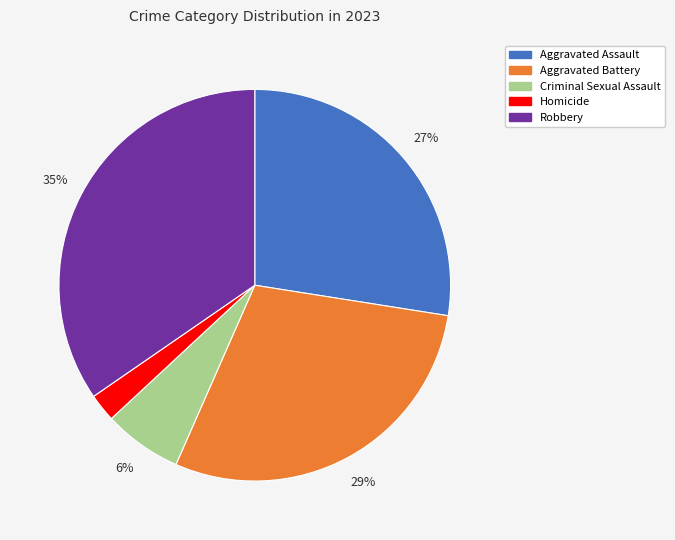

Between Homicide and Robbery, which is larger?

Robbery